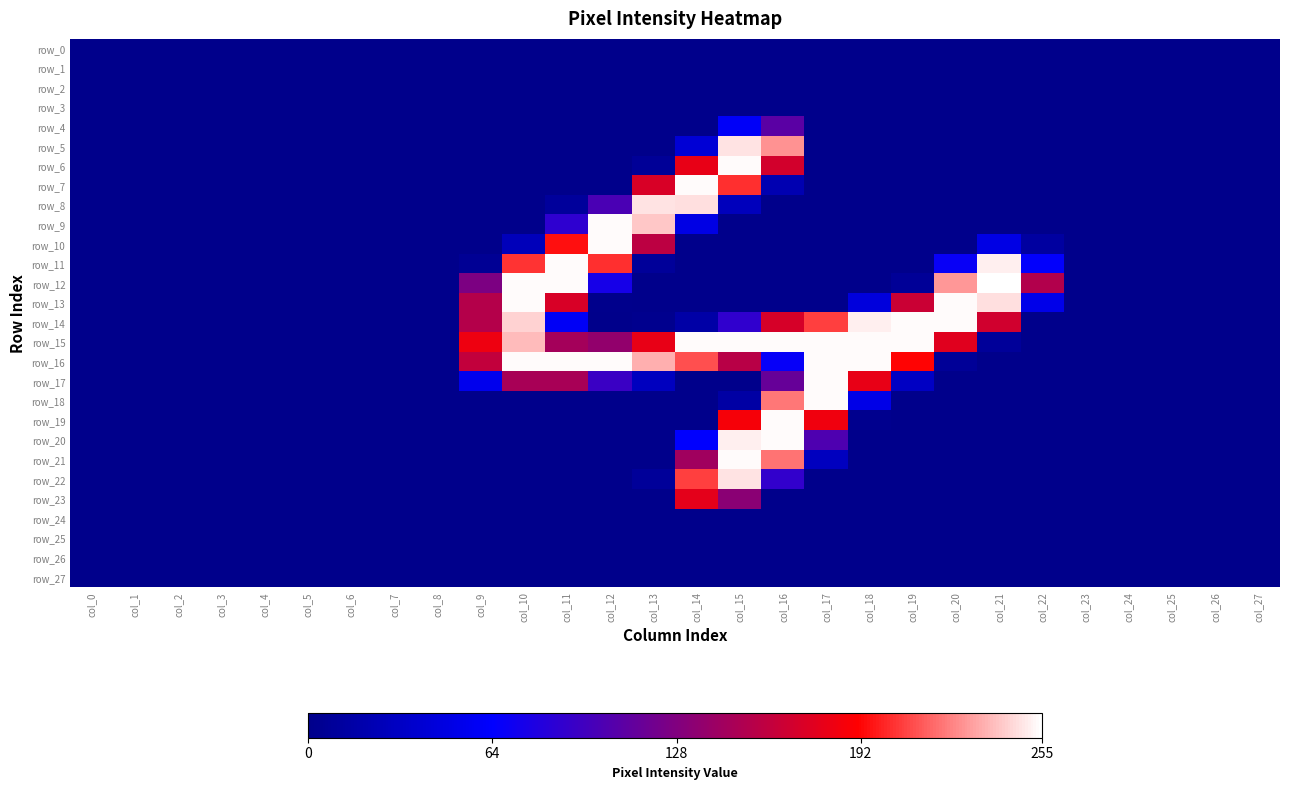

How many values in row_5 are above zero?

3